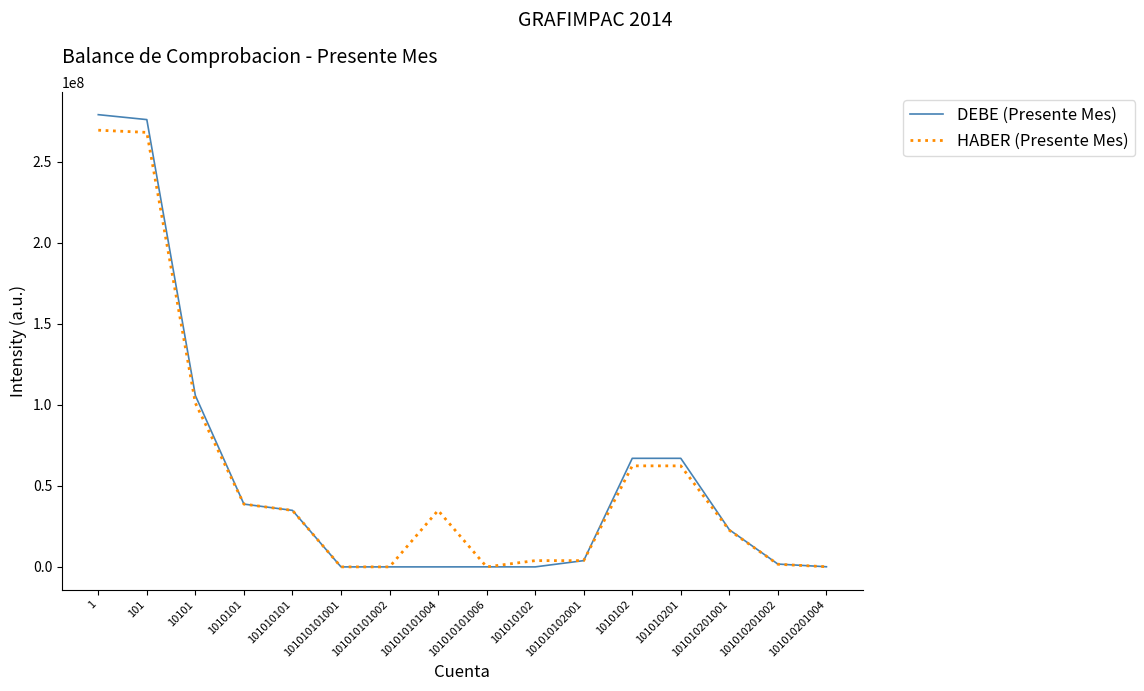

Is the value of HABER (Presente Mes) at 101010101002 greater than the value of DEBE (Presente Mes) at 101010101?

No